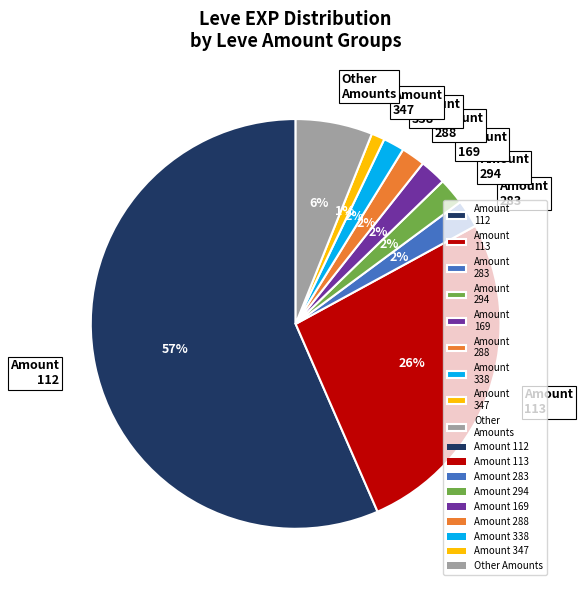

Between Amount 113 and Other Amounts, which is larger?

Amount 113